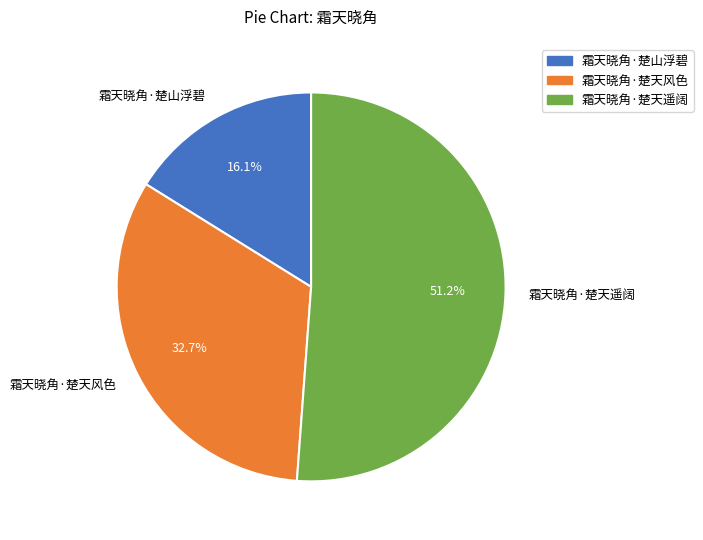

Is there any slice that represents more than half of the pie?

Yes